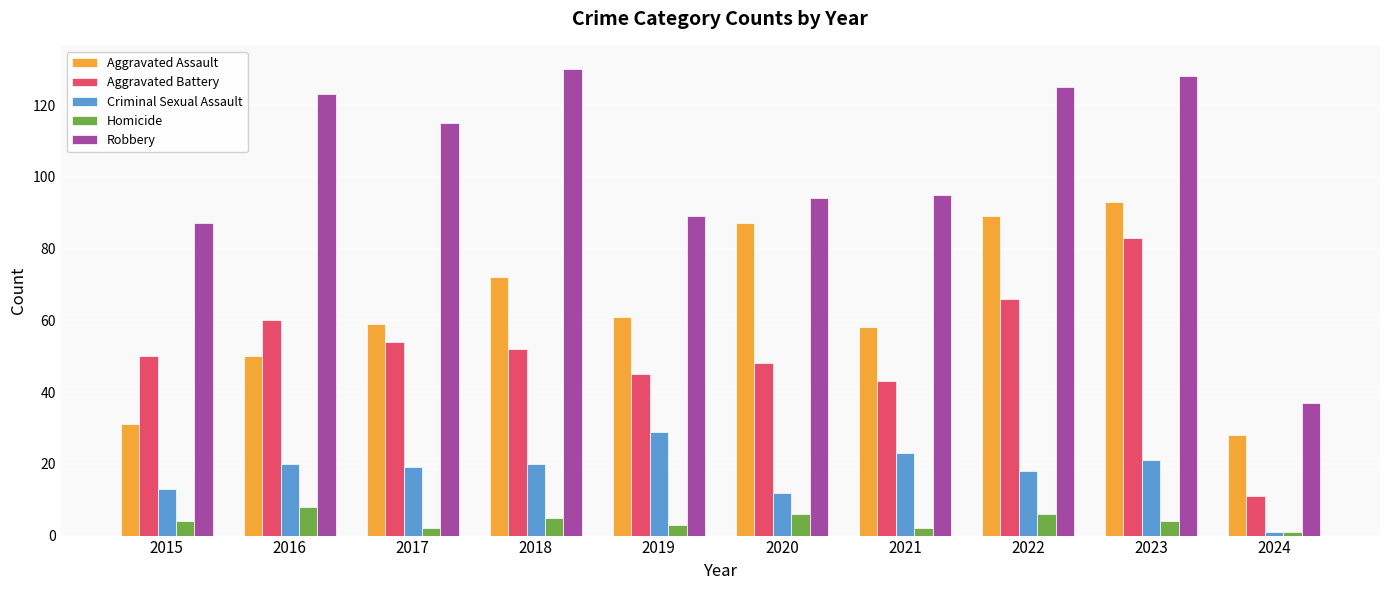

What is the difference between the second highest and second lowest values in the Criminal Sexual Assault series?

11